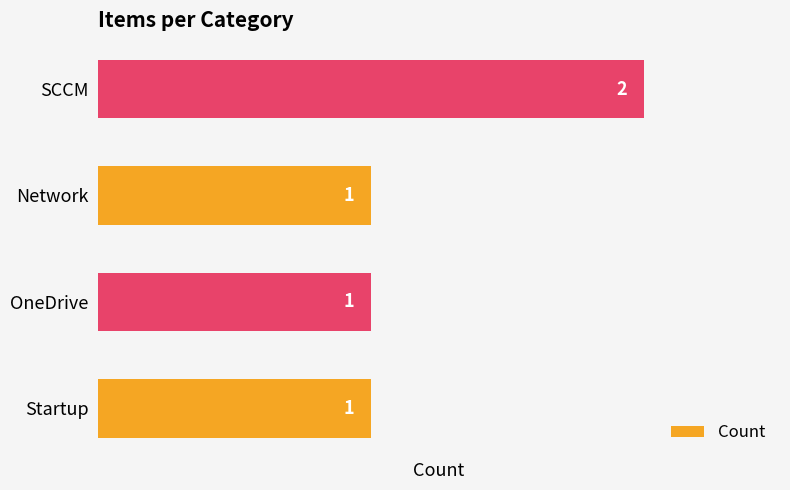

What is the maximum value shown in the chart?

2